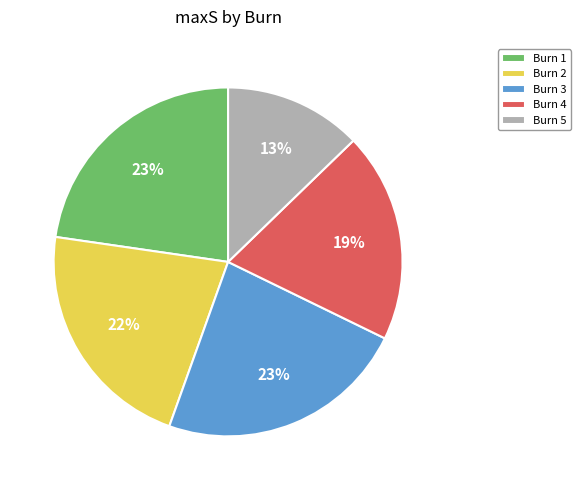

Between Burn 5 and Burn 4, which is larger?

Burn 4